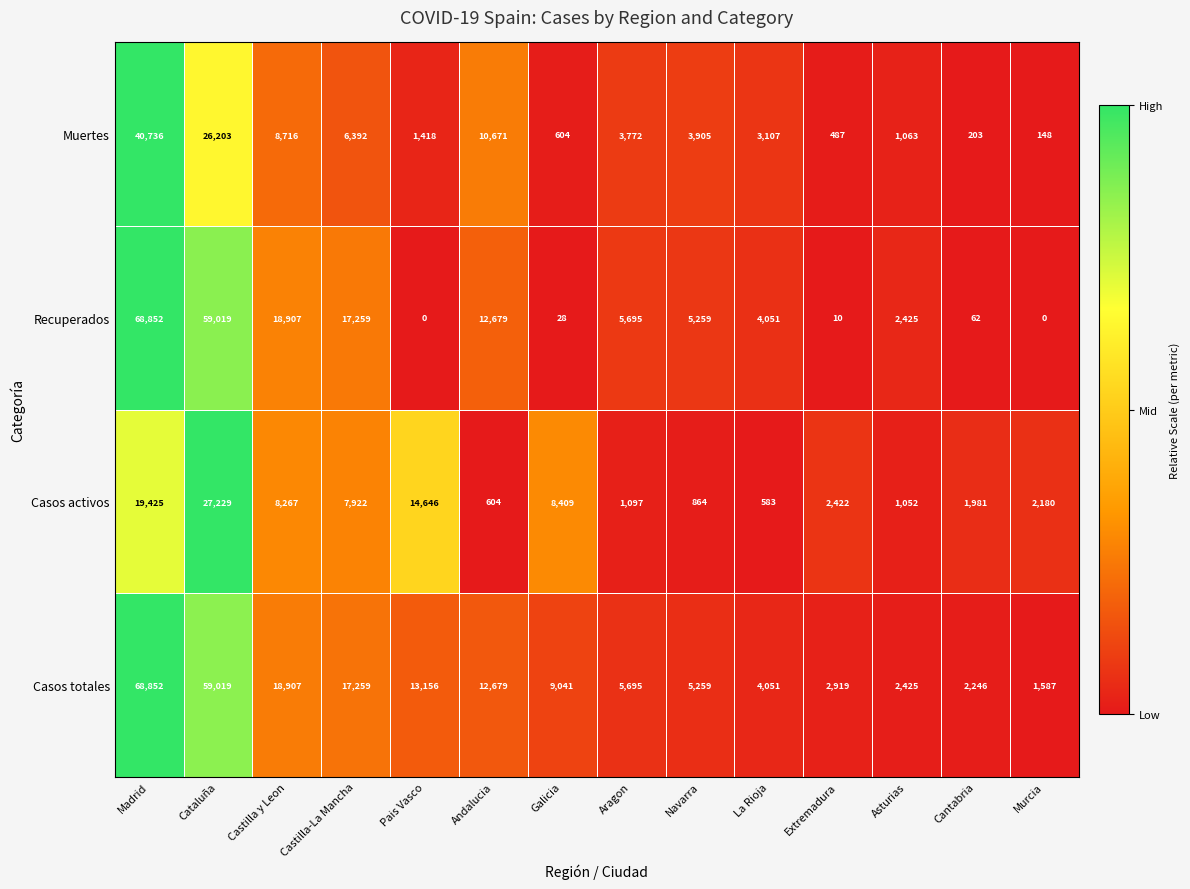

Which category has the lowest value in the Casos totales series?

Murcia